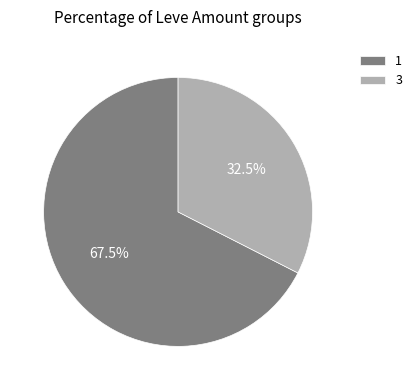

Approximately how many times larger is the value at 3 compared to 1?

0.5